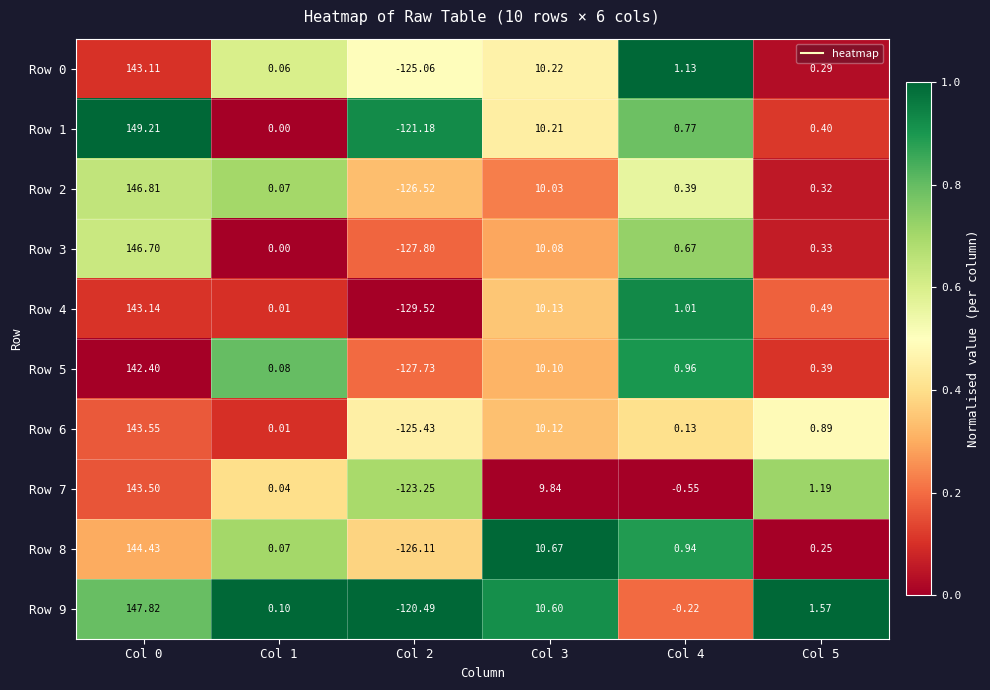

How many data points does each series have?

6